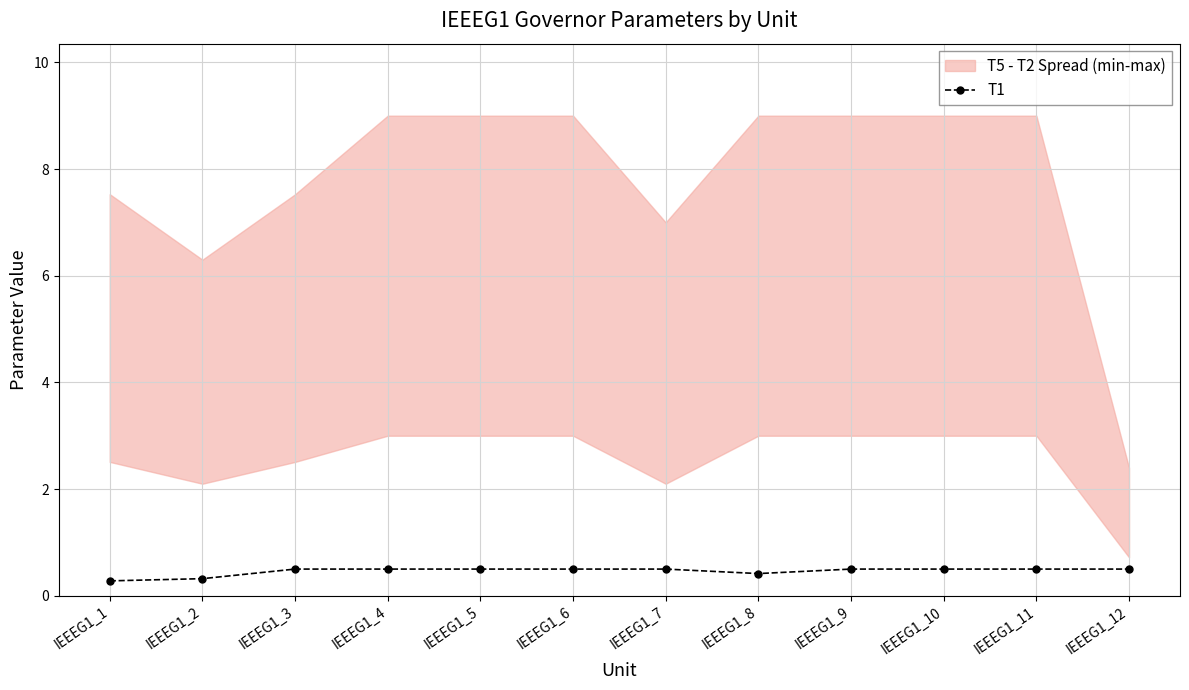

What is the difference between the second highest and minimum values?

0.2